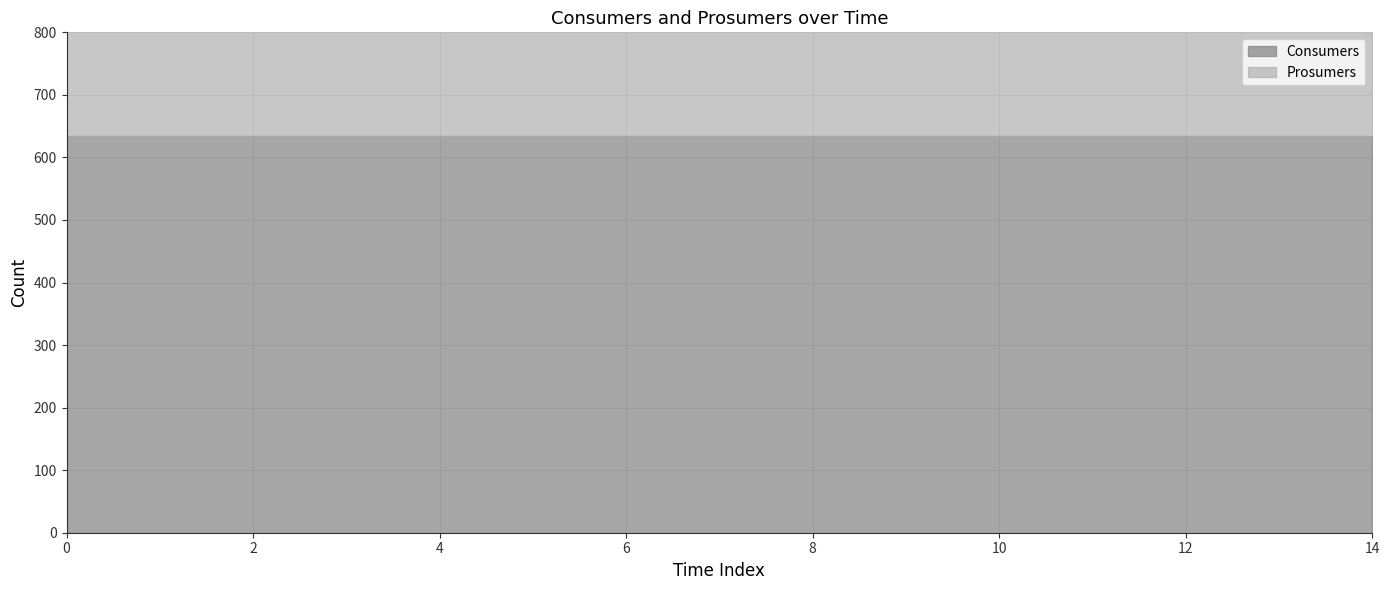

What are all the series names shown in the legend?

Consumers, Prosumers